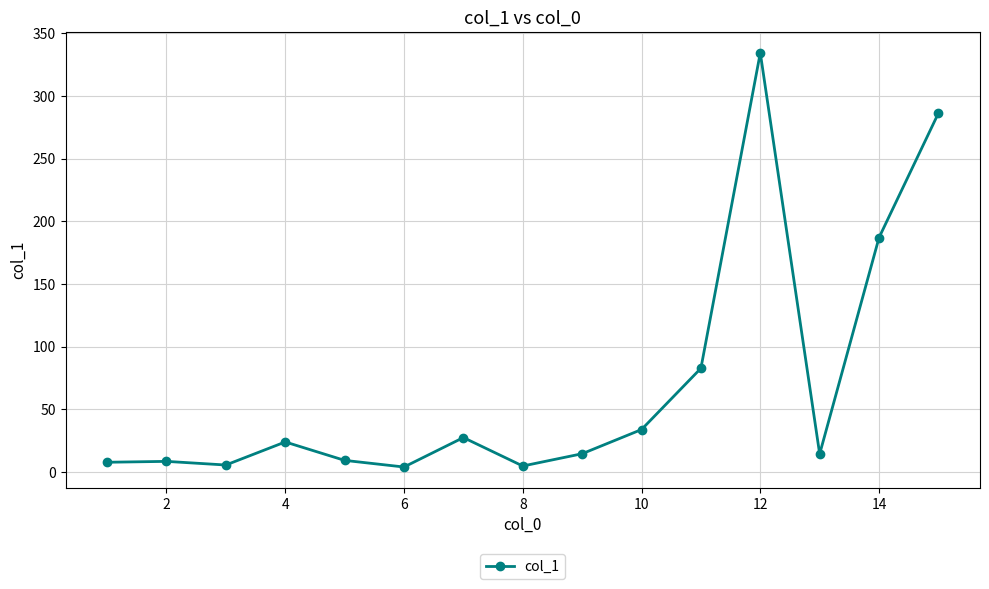

What is the maximum value shown in the chart?

334.5